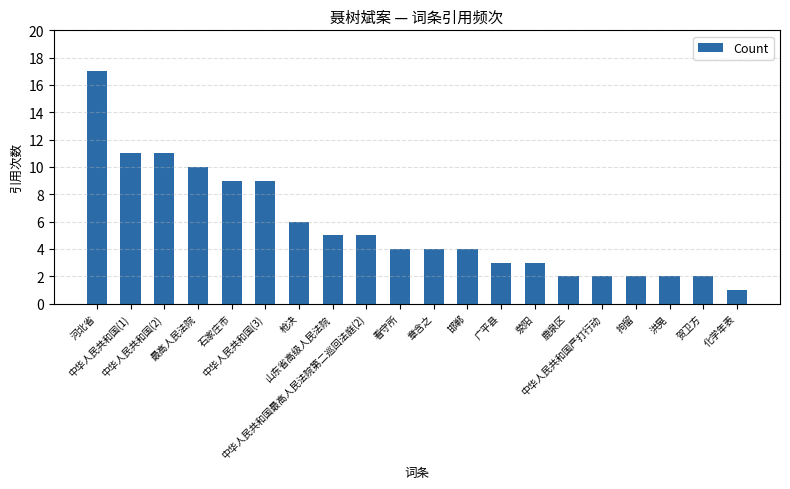

What is the maximum value shown in the chart?

17